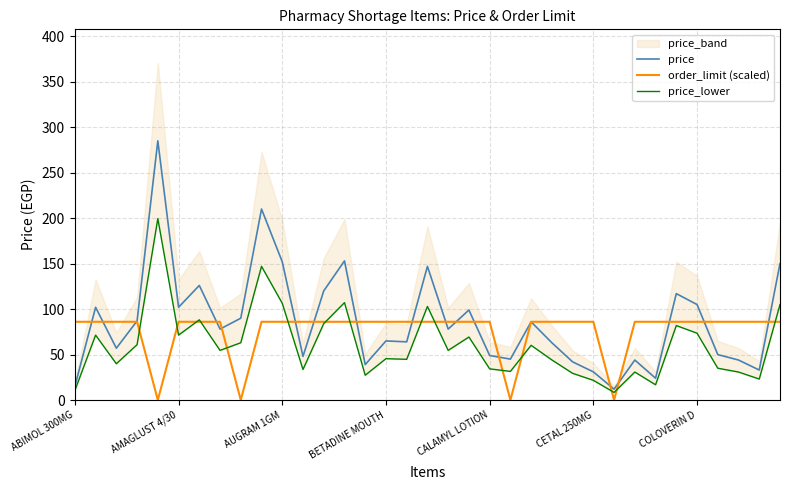

How many values in the price_lower series are below 54?

17